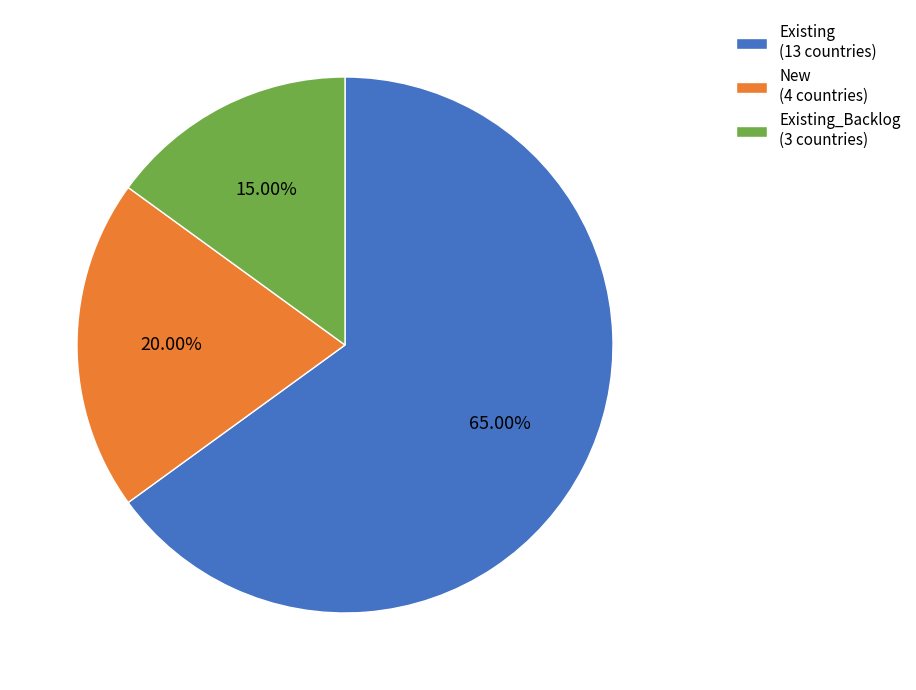

Count the number of slices in the pie.

3